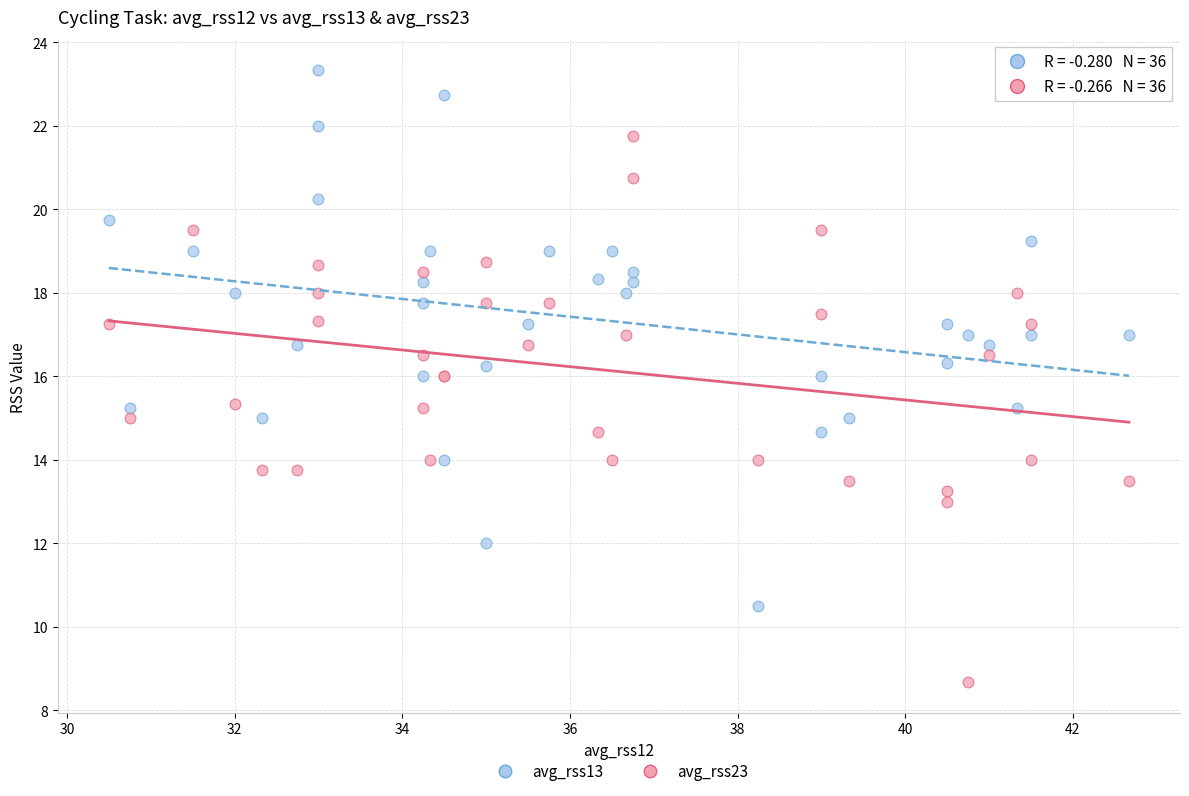

Which series reaches the minimum Y coordinate?

avg_rss23